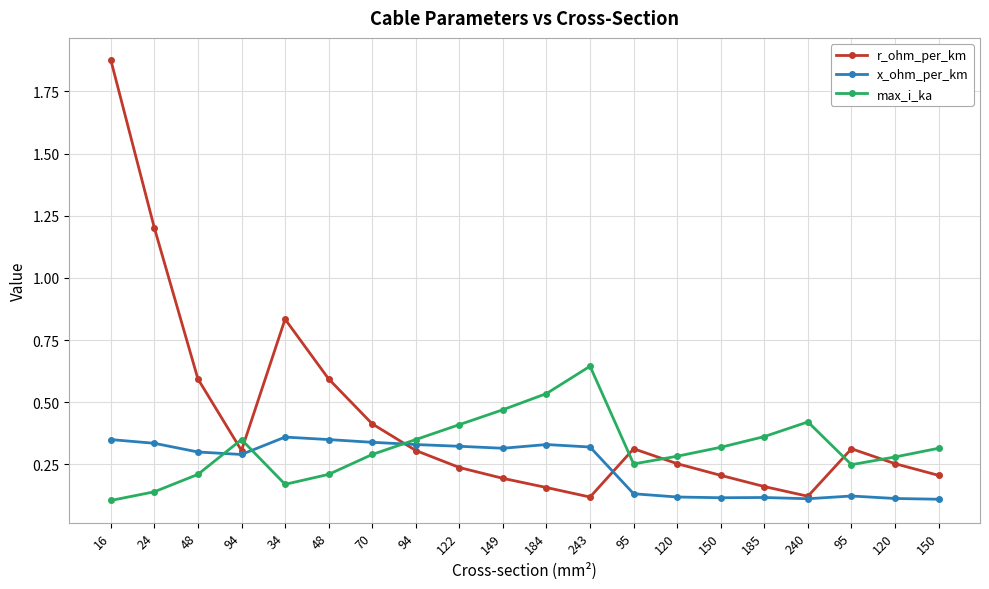

Does the chart have visible grid lines?

Yes